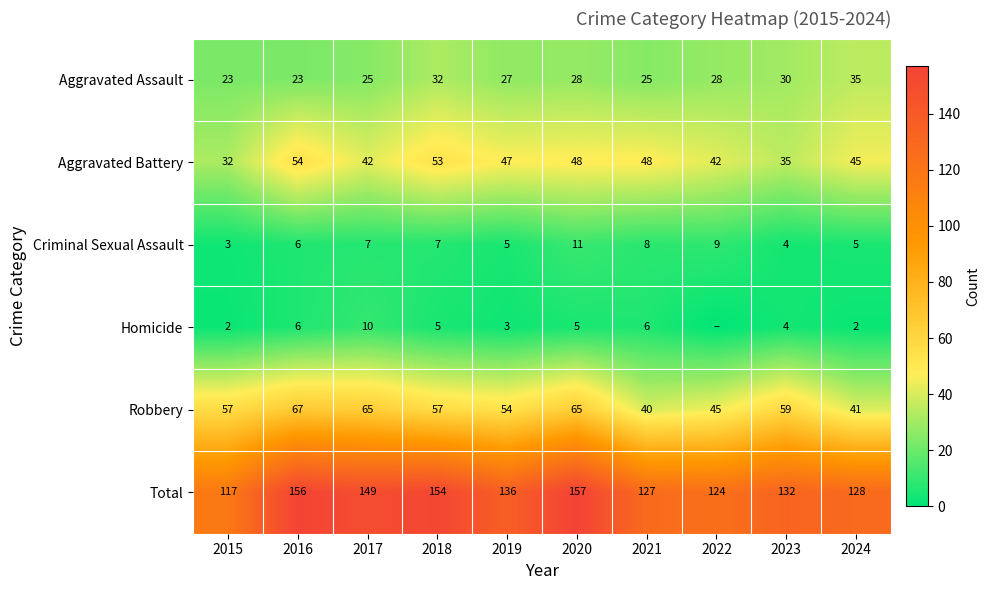

What is the spread (max minus min) of values at 2016?

150